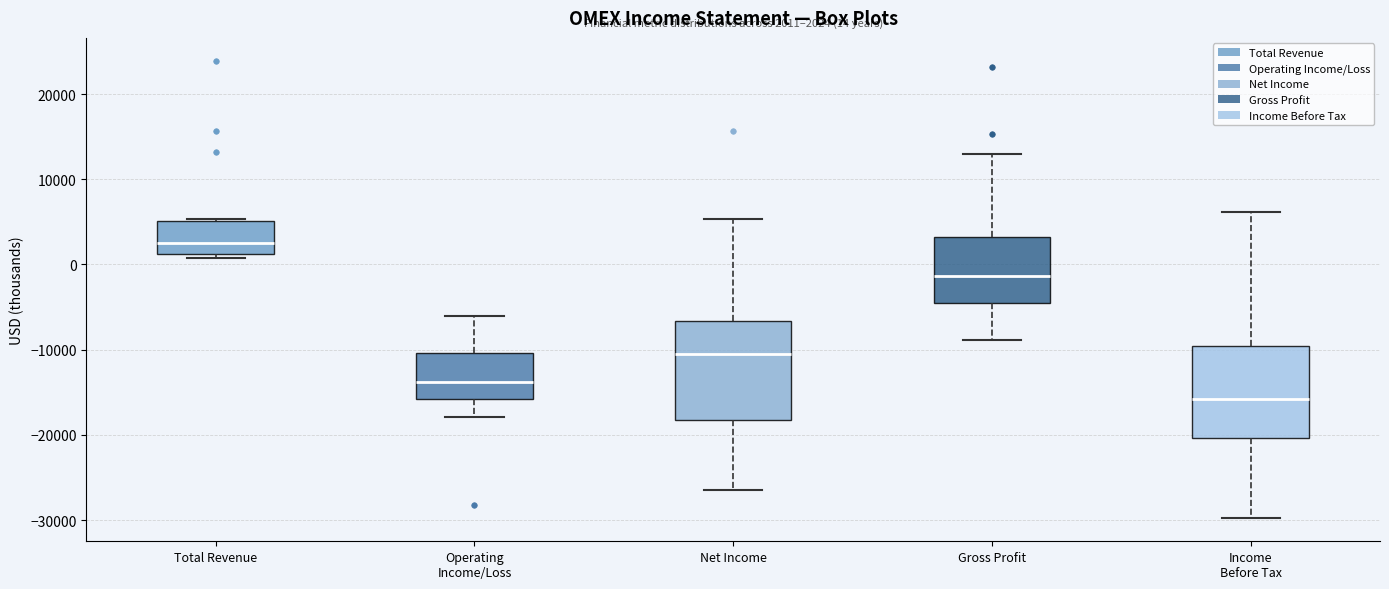

Which box has the lowest median line?

Income Before Tax